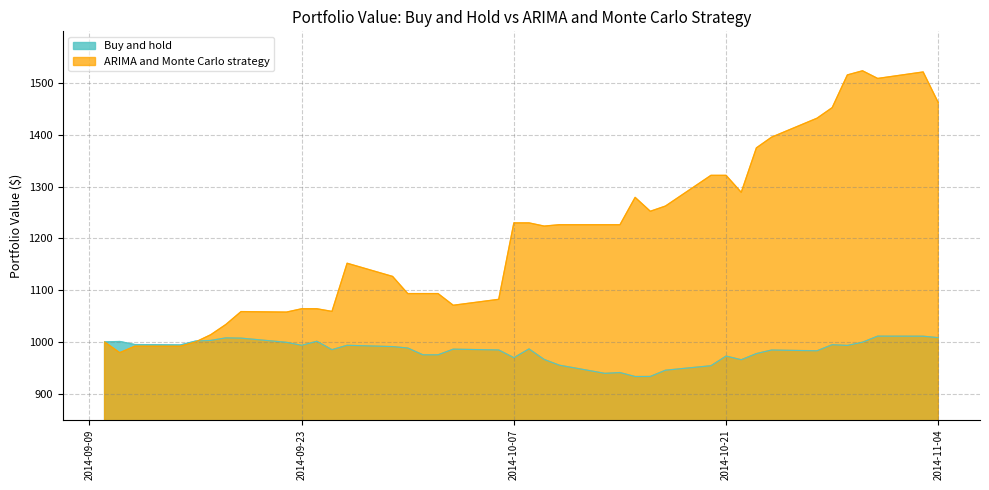

What is the sum of the ARIMA and Monte Carlo strategy values at 2014-10-23 and 2014-10-06?

2457.1